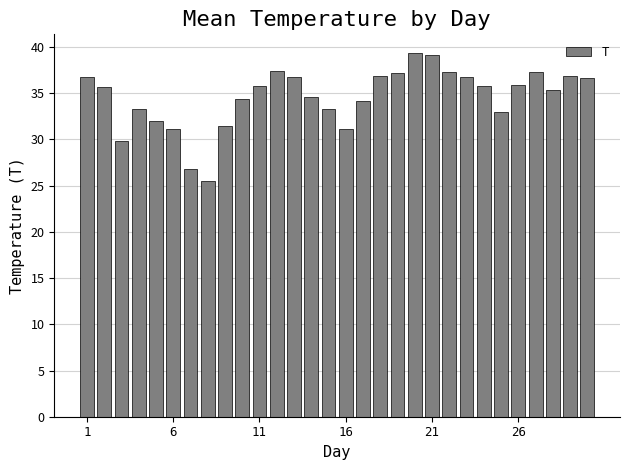

What is the sum of all values?

1037.4